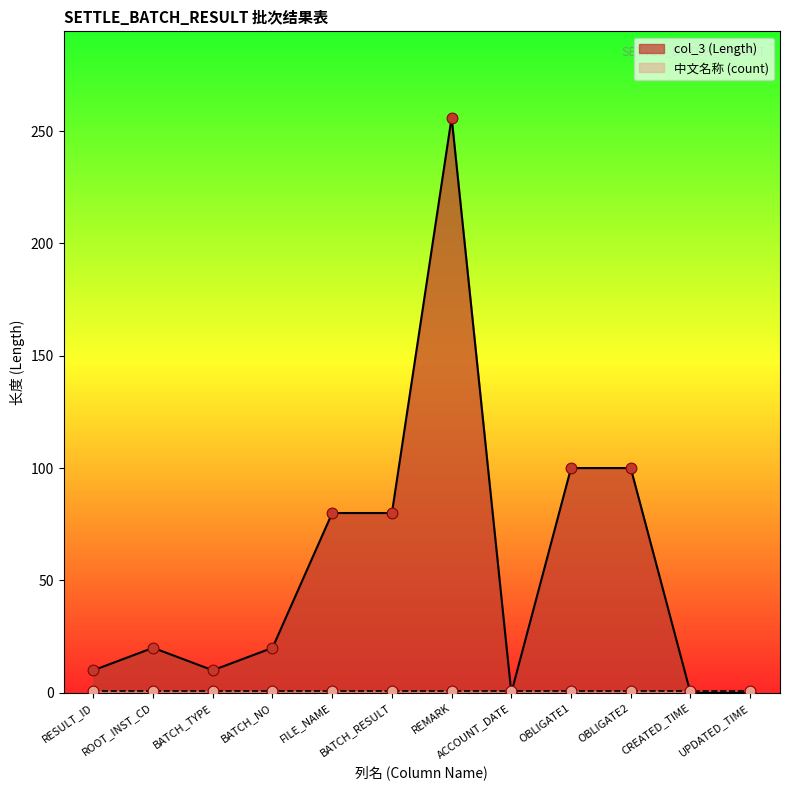

What is the ratio of the value at FILE_NAME to the value at BATCH_RESULT?

1.0